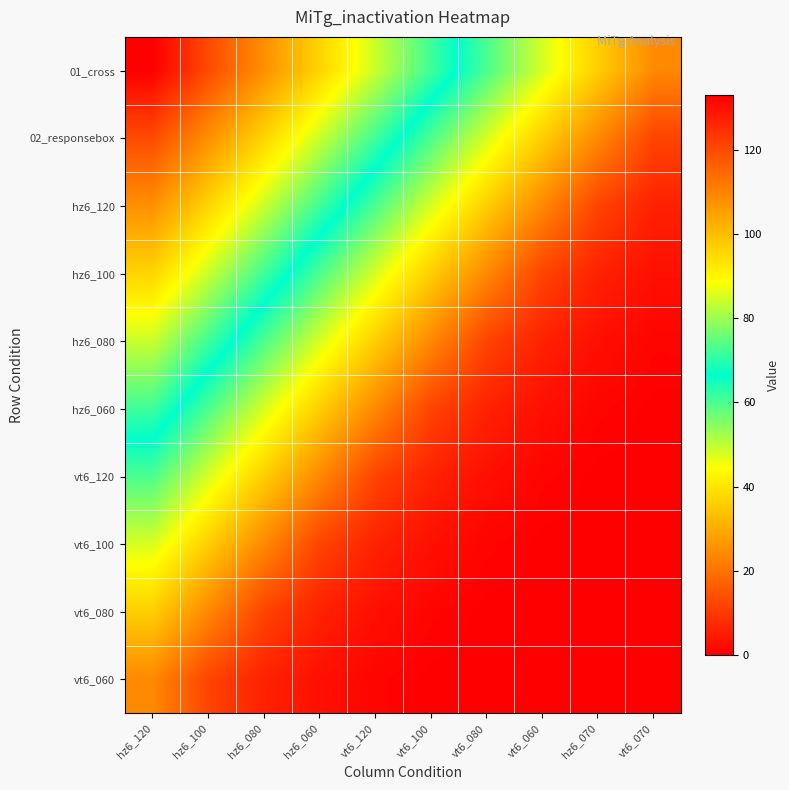

Reading right to left, list all the values displayed in this chart.

01_cross: vt6_070=24	hz6_070=36	vt6_060=48	vt6_080=60	vt6_100=72	vt6_120=84	hz6_060=96	hz6_080=108	hz6_100=120	hz6_120=133
02_responsebox: vt6_070=12	hz6_070=24	vt6_060=36	vt6_080=48	vt6_100=60	vt6_120=72	hz6_060=84	hz6_080=96	hz6_100=108	hz6_120=120
hz6_120: vt6_070=6	hz6_070=12	vt6_060=24	vt6_080=36	vt6_100=48	vt6_120=60	hz6_060=72	hz6_080=84	hz6_100=96	hz6_120=108
hz6_100: vt6_070=3	hz6_070=6	vt6_060=12	vt6_080=24	vt6_100=36	vt6_120=48	hz6_060=60	hz6_080=72	hz6_100=84	hz6_120=96
hz6_080: vt6_070=1	hz6_070=3	vt6_060=6	vt6_080=12	vt6_100=24	vt6_120=36	hz6_060=48	hz6_080=60	hz6_100=72	hz6_120=84
hz6_060: vt6_070=0	hz6_070=1	vt6_060=3	vt6_080=6	vt6_100=12	vt6_120=24	hz6_060=36	hz6_080=48	hz6_100=60	hz6_120=72
vt6_120: vt6_070=0	hz6_070=0	vt6_060=1	vt6_080=3	vt6_100=6	vt6_120=12	hz6_060=24	hz6_080=36	hz6_100=48	hz6_120=60
vt6_100: vt6_070=0	hz6_070=0	vt6_060=0	vt6_080=1	vt6_100=3	vt6_120=6	hz6_060=12	hz6_080=24	hz6_100=36	hz6_120=48
vt6_080: vt6_070=0	hz6_070=0	vt6_060=0	vt6_080=0	vt6_100=1	vt6_120=3	hz6_060=6	hz6_080=12	hz6_100=24	hz6_120=36
vt6_060: vt6_070=0	hz6_070=0	vt6_060=0	vt6_080=0	vt6_100=0	vt6_120=1	hz6_060=3	hz6_080=6	hz6_100=12	hz6_120=24